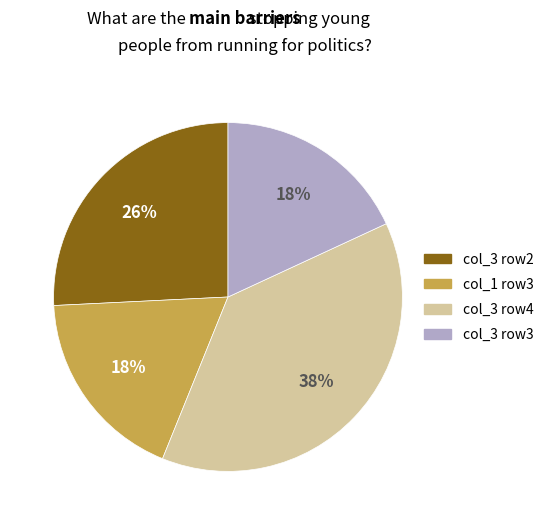

To the nearest percent, what is the difference between the largest and smallest slice percentages?

20%